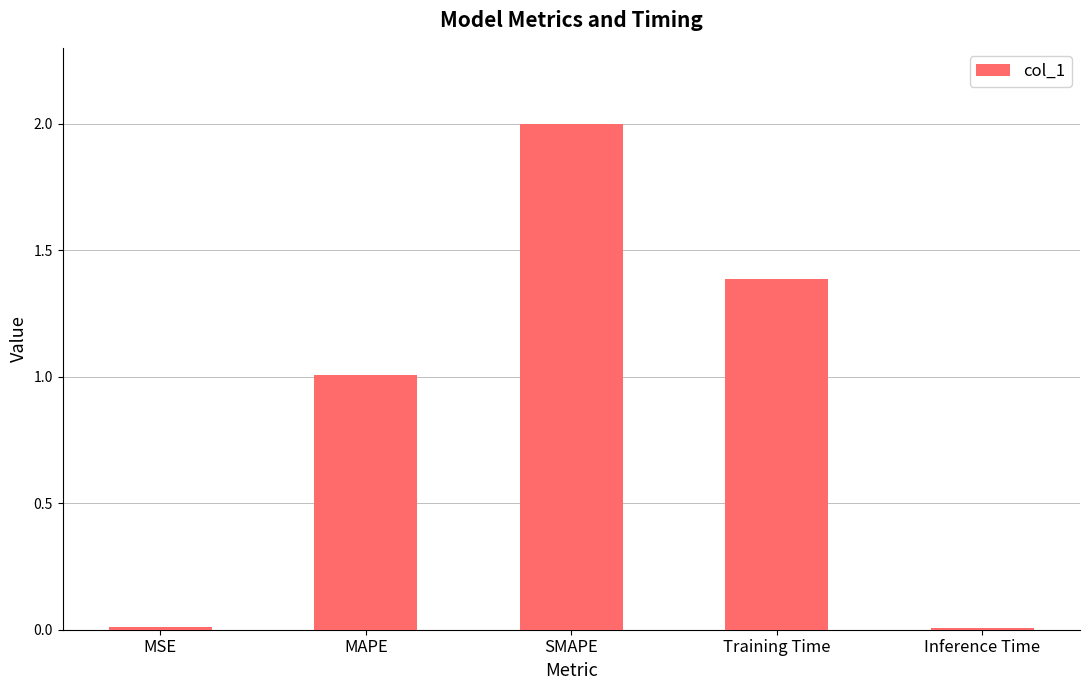

What is the label of the 3rd bar from the right?

SMAPE